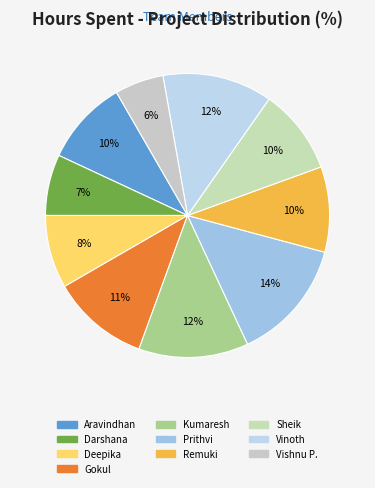

How many slices are in this pie chart?

10